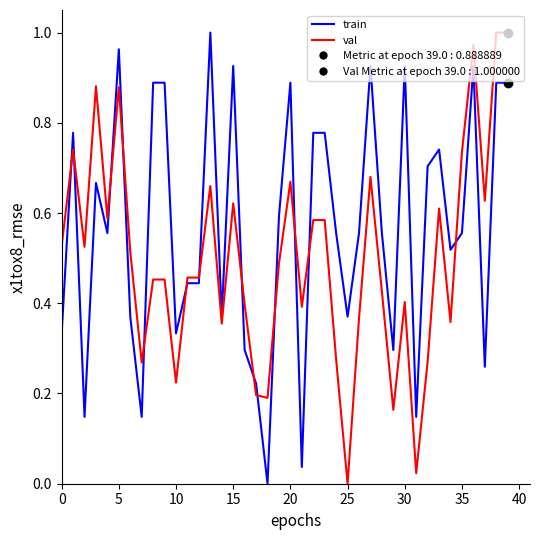

Which series has the largest total across all categories?

train